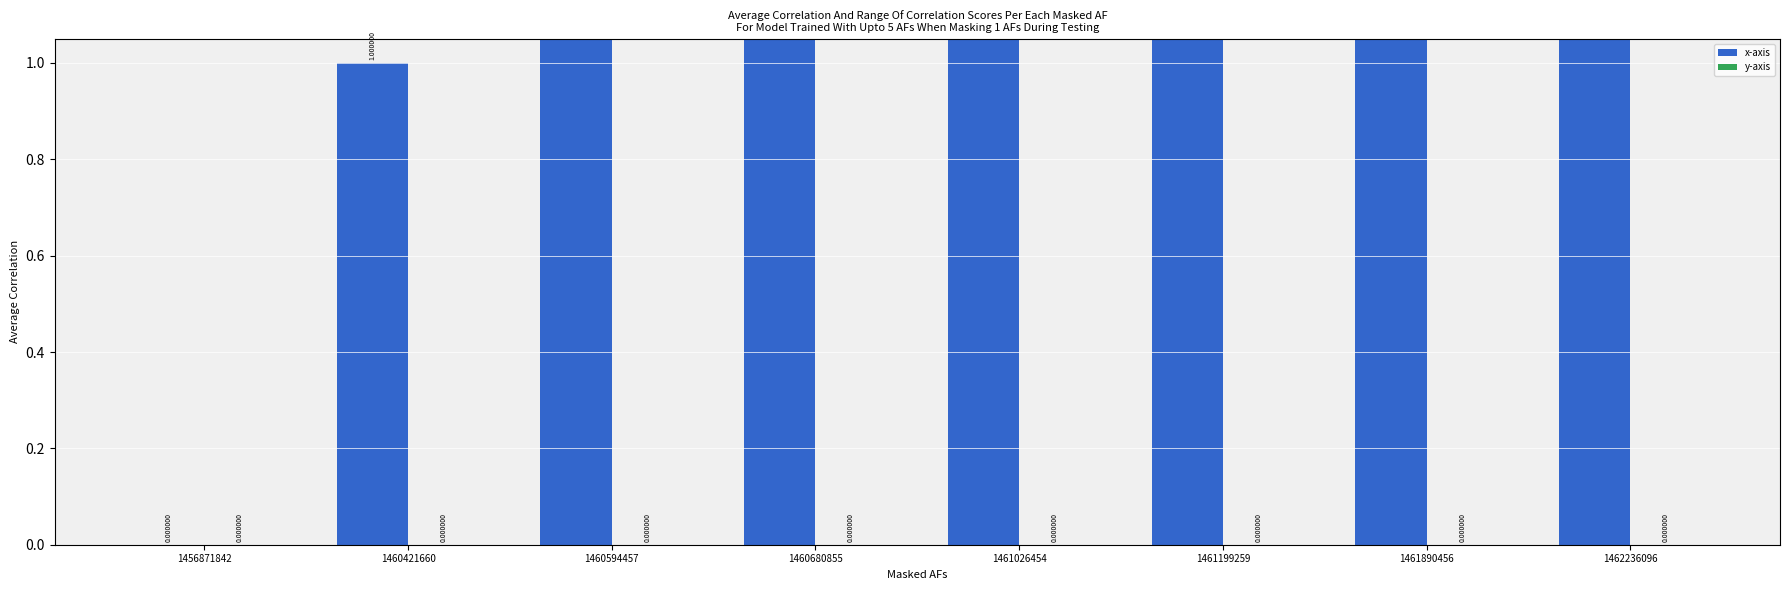

What are all the series names shown in the legend?

x-axis, y-axis